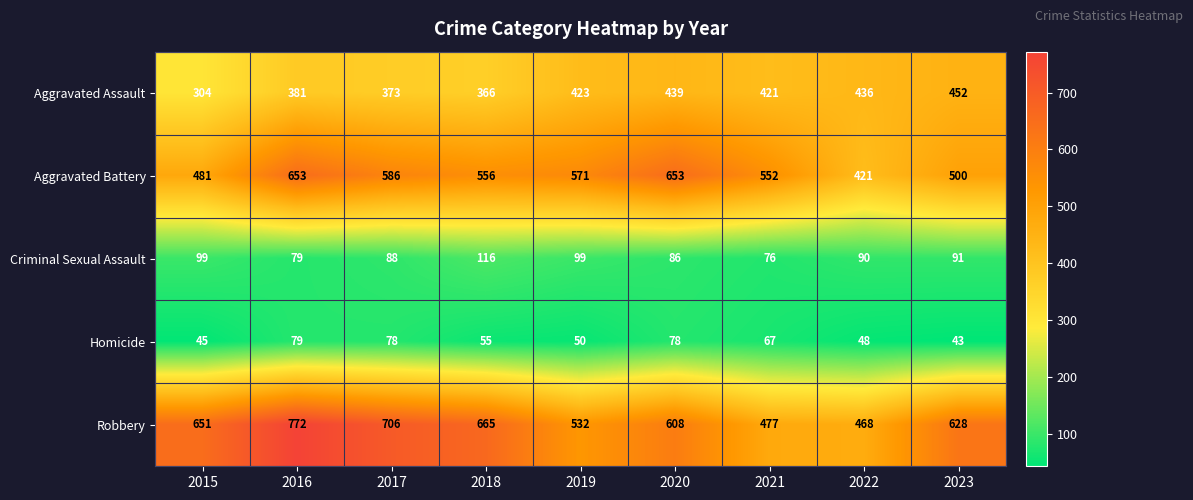

What is the approximate value of Aggravated Assault at 2021?

421